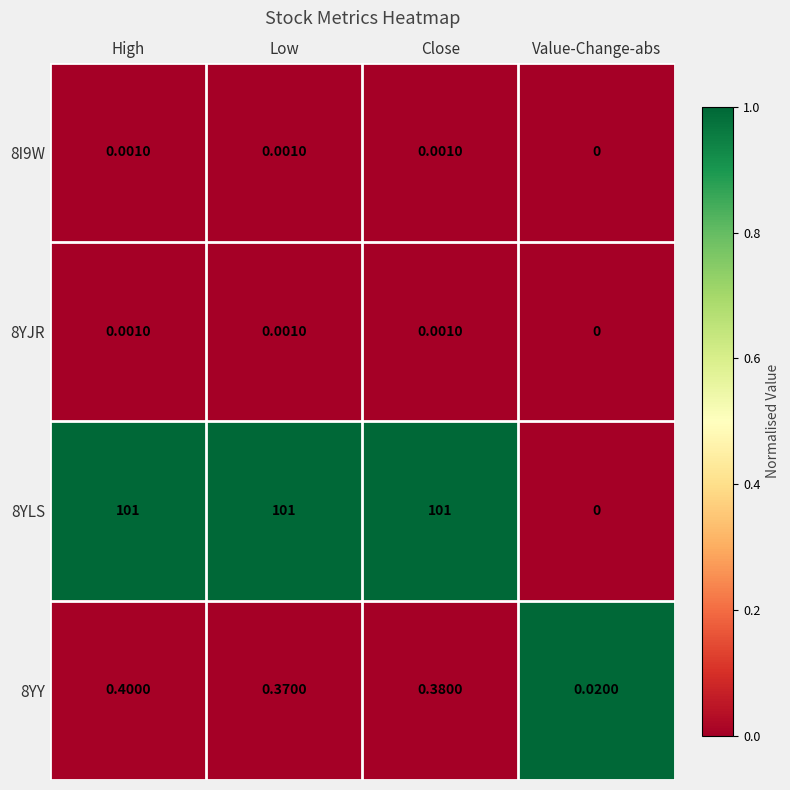

Is the value of 8YY at Low greater than the value of 8YLS at Value-Change-abs?

Yes